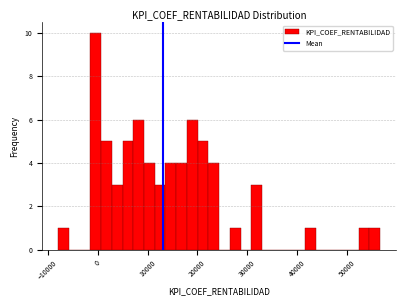

Around what value on the x-axis is the tallest bar? Give the approximate position of its centre, as read against the axis.

0